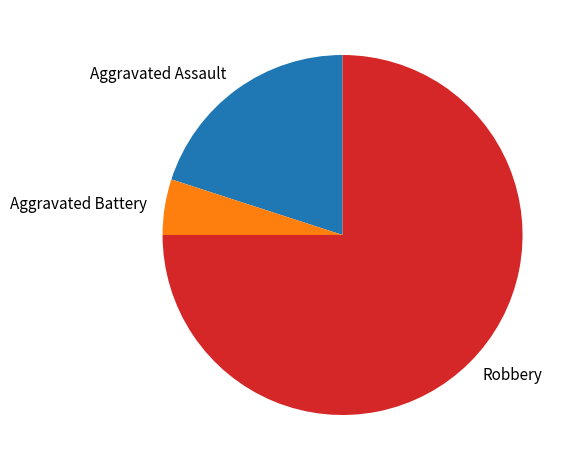

What is the largest slice in the pie chart?

Robbery